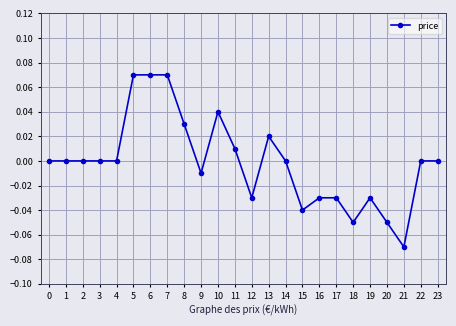

True or false: the data shows -0.0 at 12.

True